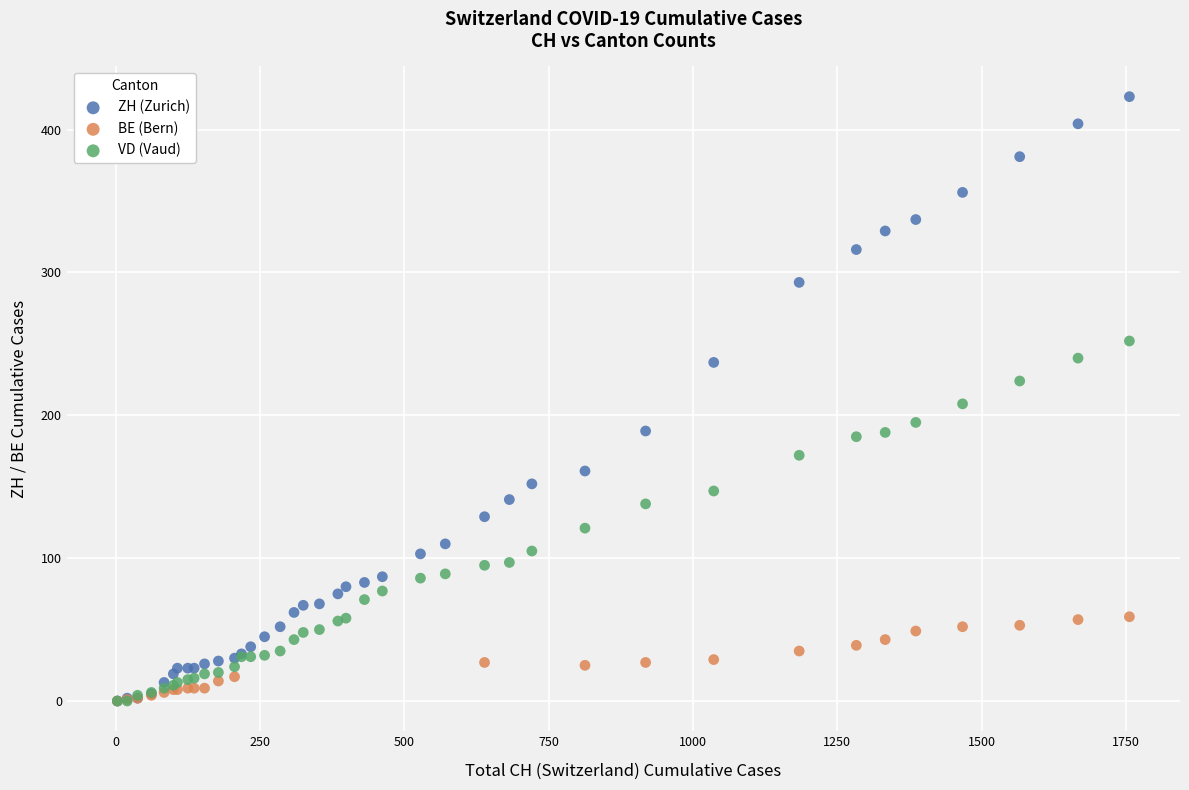

Which series has the widest spread of Y values?

ZH (Zurich)